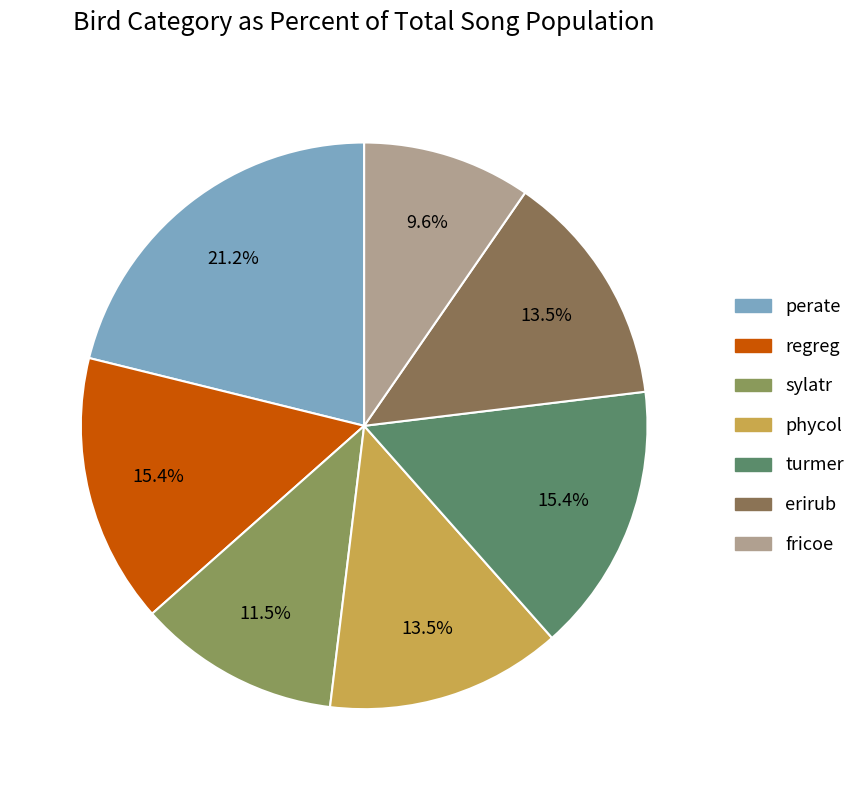

What is the largest slice in the pie chart?

perate